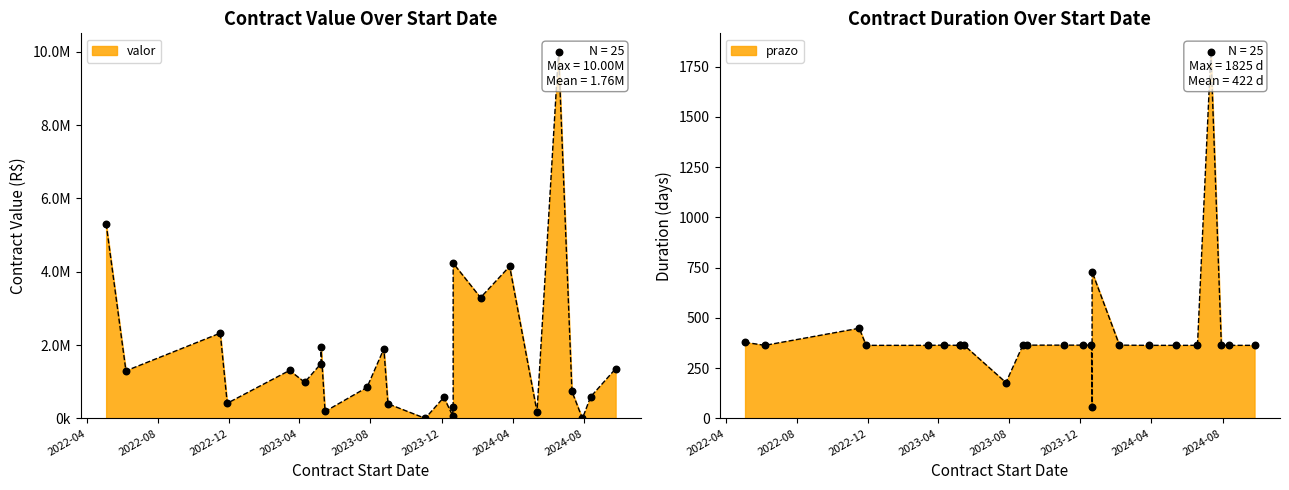

At which category is the sum across all series the highest?

2024-06-19